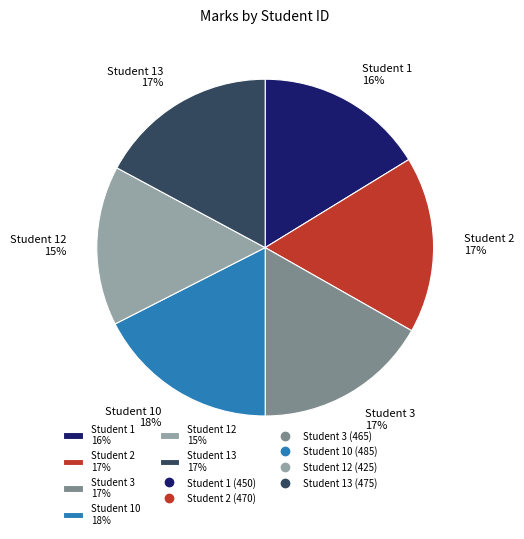

To the nearest percent, what is the combined percentage of Student 12 15% and Student 13 17%?

32%